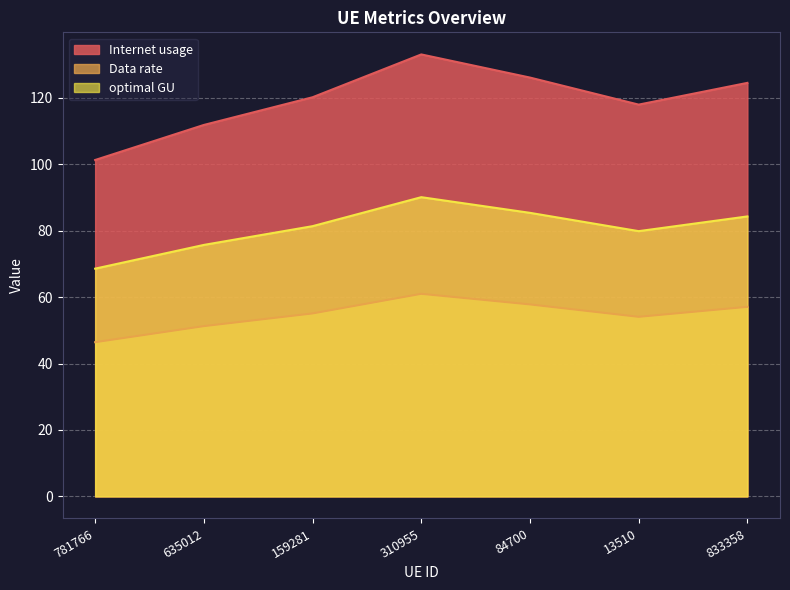

Which series has the largest total across all categories?

Internet usage